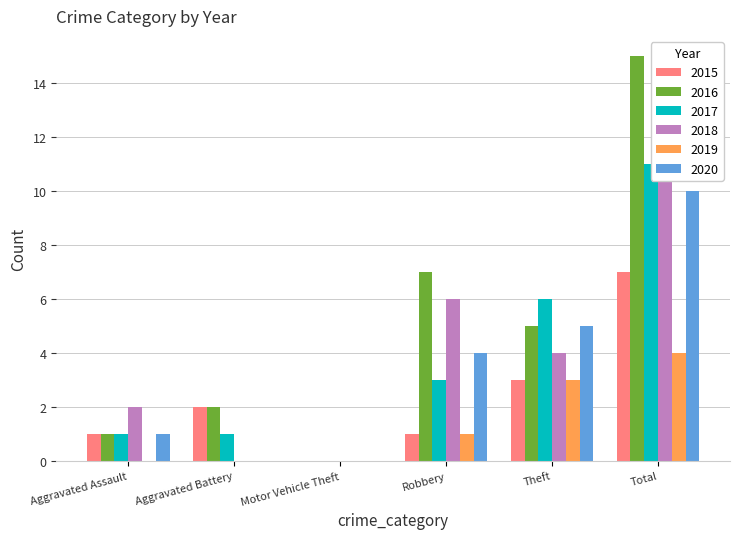

Where is 2018 nearest to the value 6?

Robbery